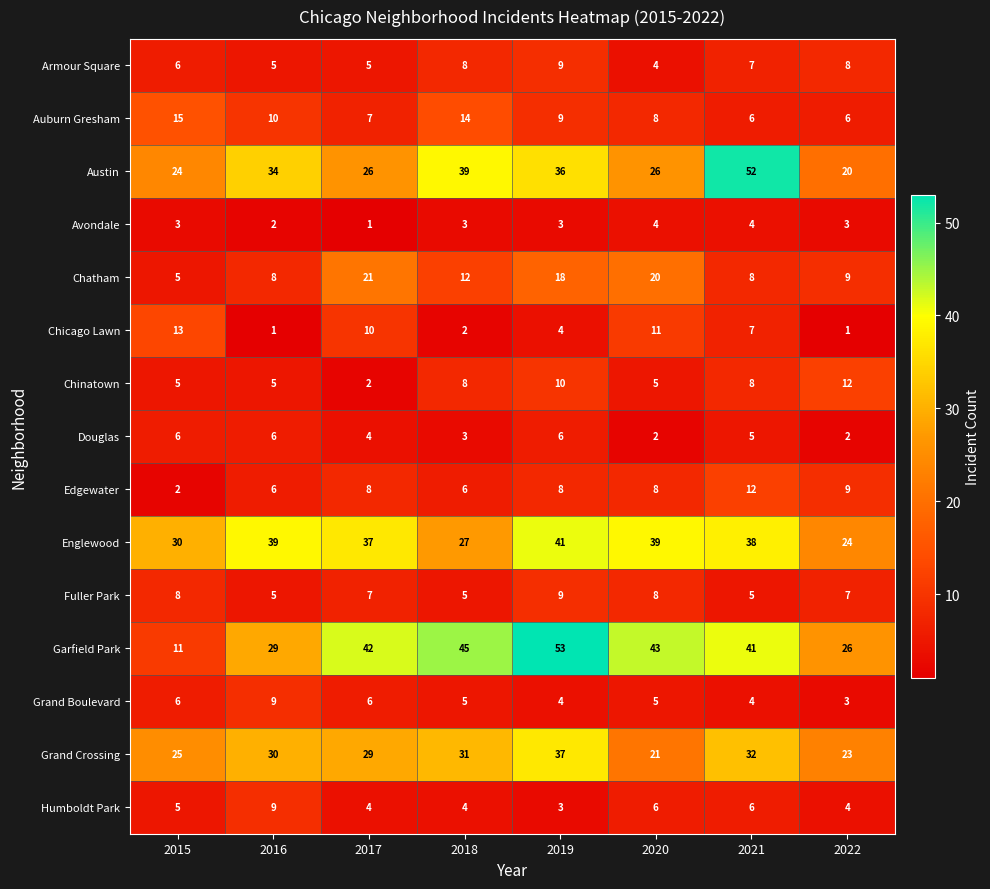

At which label is Chicago Lawn closest to 7?

2021